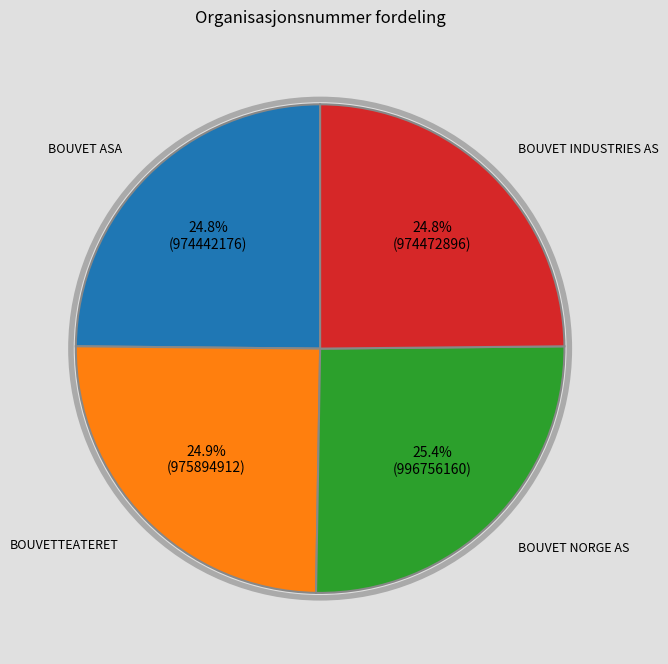

How many segments does this pie chart have?

4